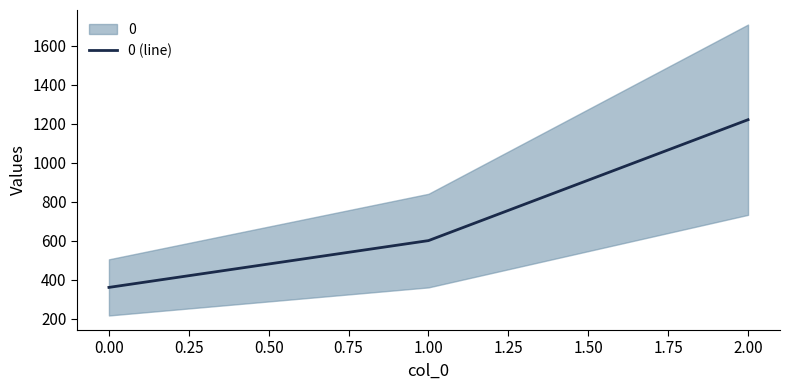

The value of 0 (line) at 0.00 is 498. True or false?

False